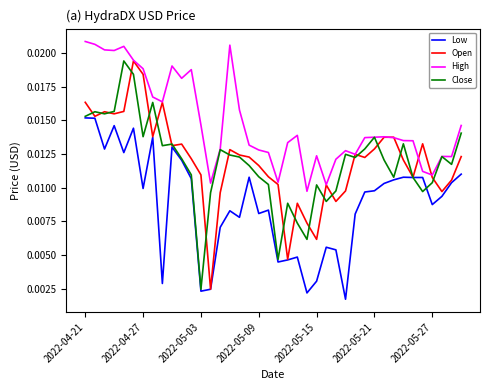

How many series are shown in this chart?

4